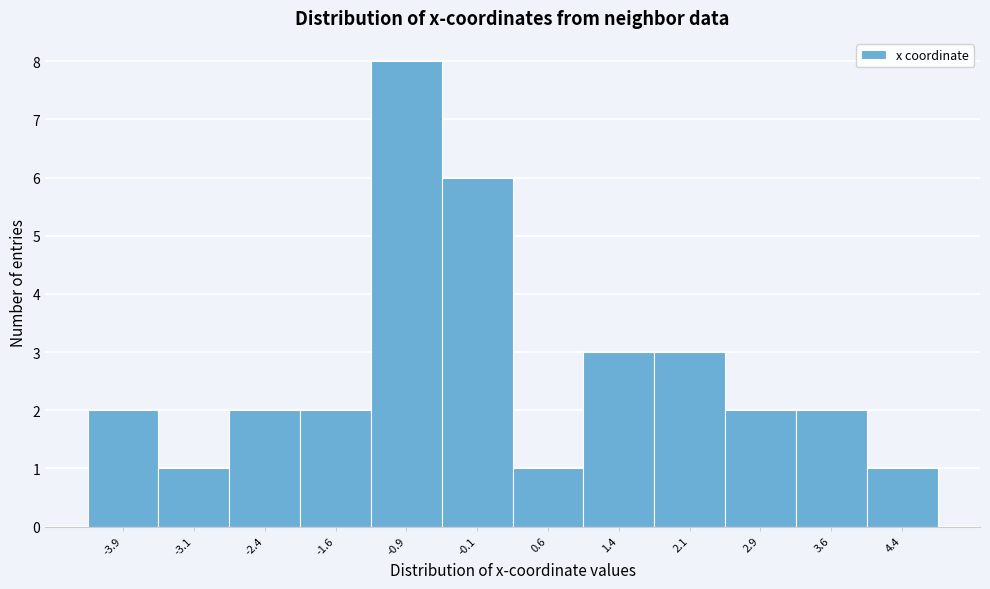

Reading right to left, extract all data points from this chart.

4.4=1	3.6=2	2.9=2	2.1=3	1.4=3	0.6=1	-0.1=6	-0.9=8	-1.6=2	-2.4=2	-3.1=1	-3.9=2